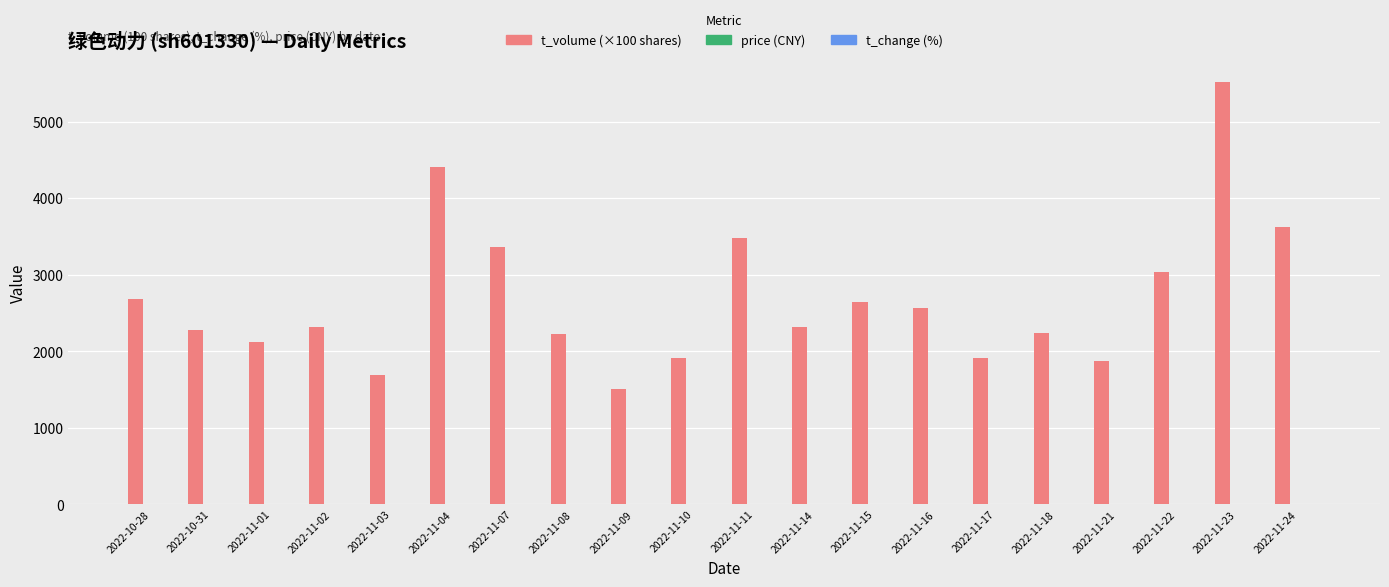

At which category is the sum across all series the highest?

2022-11-23